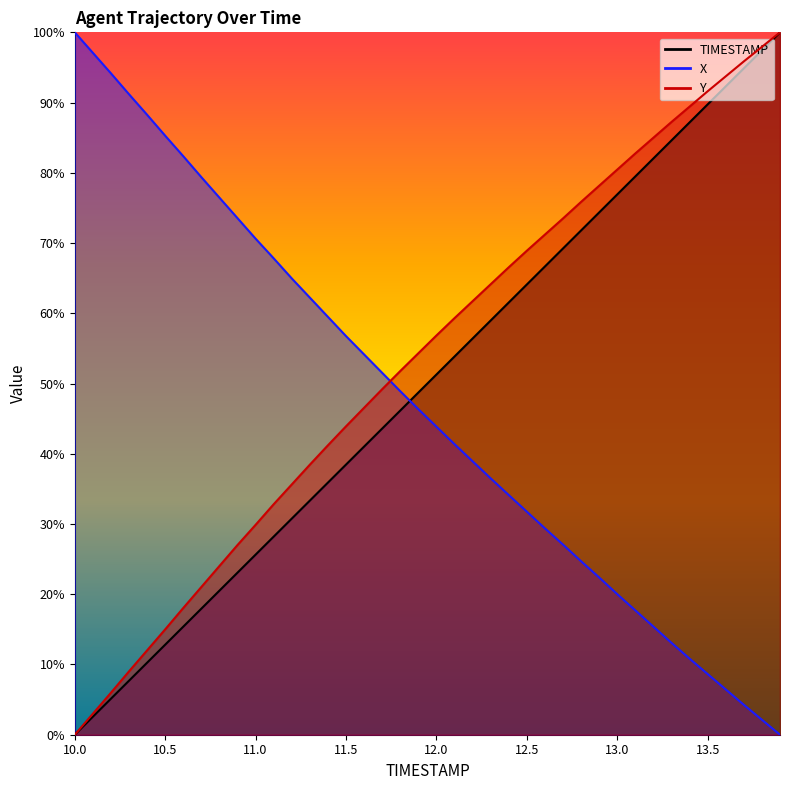

Is the value of TIMESTAMP at 10.1 greater than the value of X at 11.9?

No